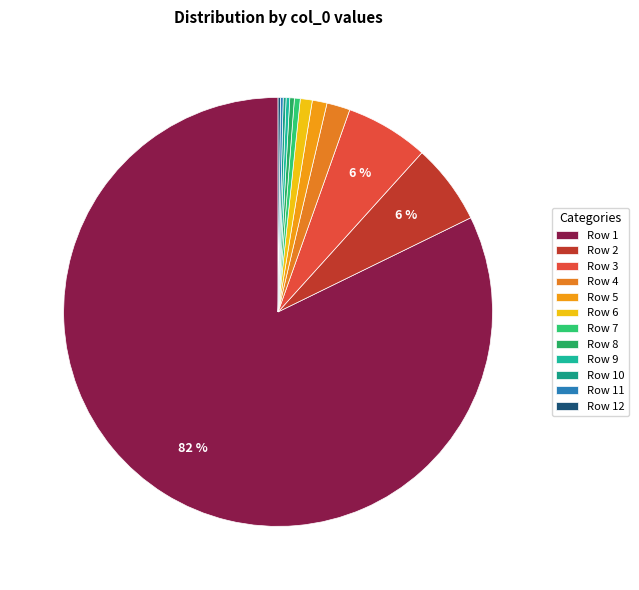

The Row 7 slice represents 0% of the pie. True or false?

True